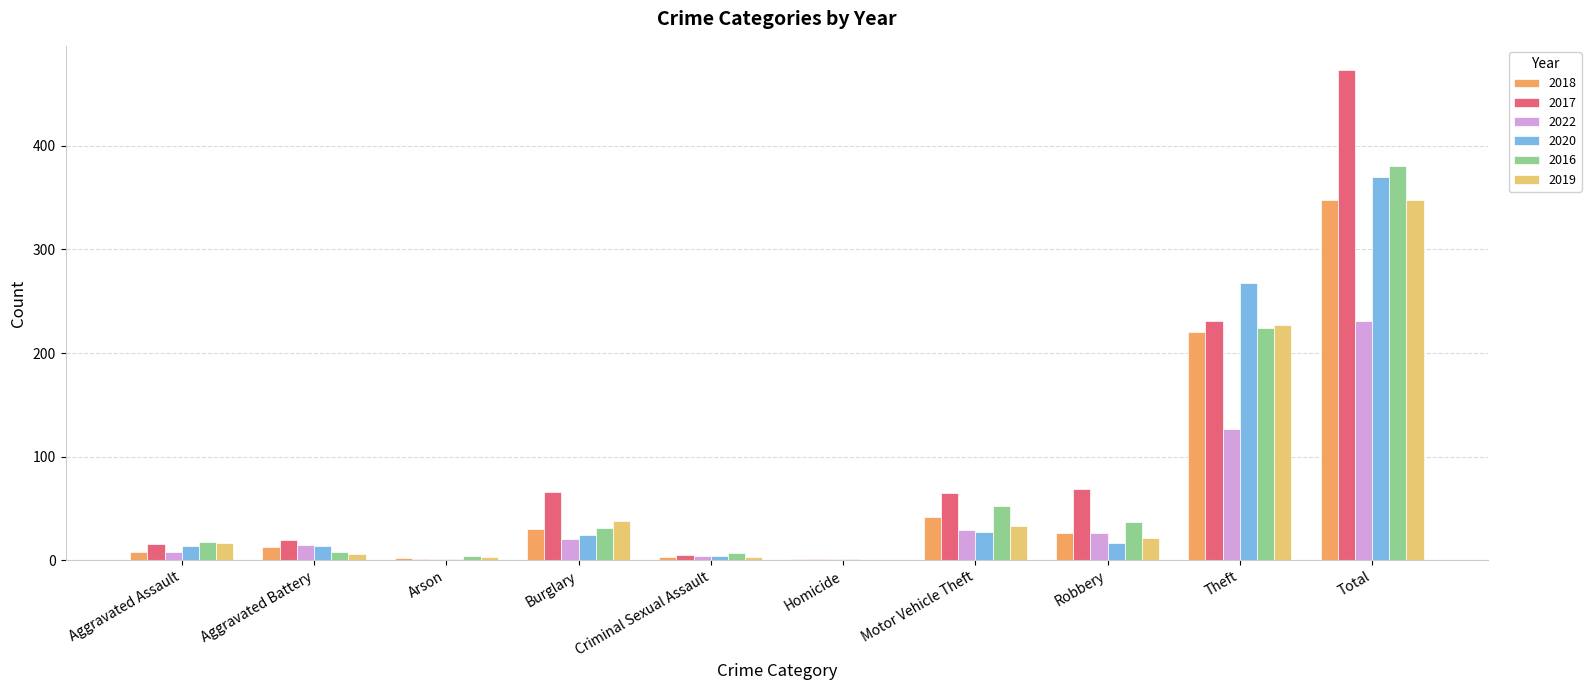

What are all the series names shown in the legend?

2018, 2017, 2022, 2020, 2016, 2019